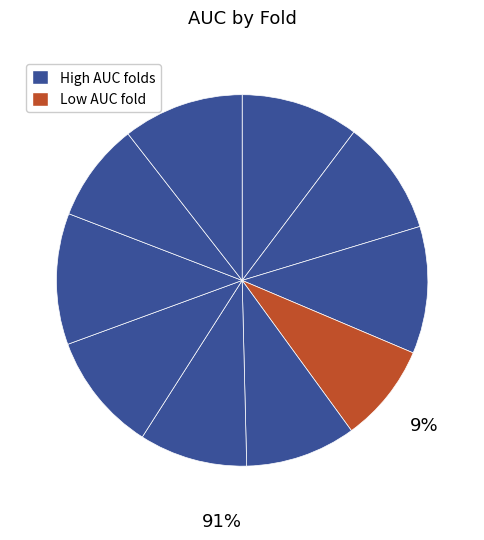

Count the number of slices in the pie.

10